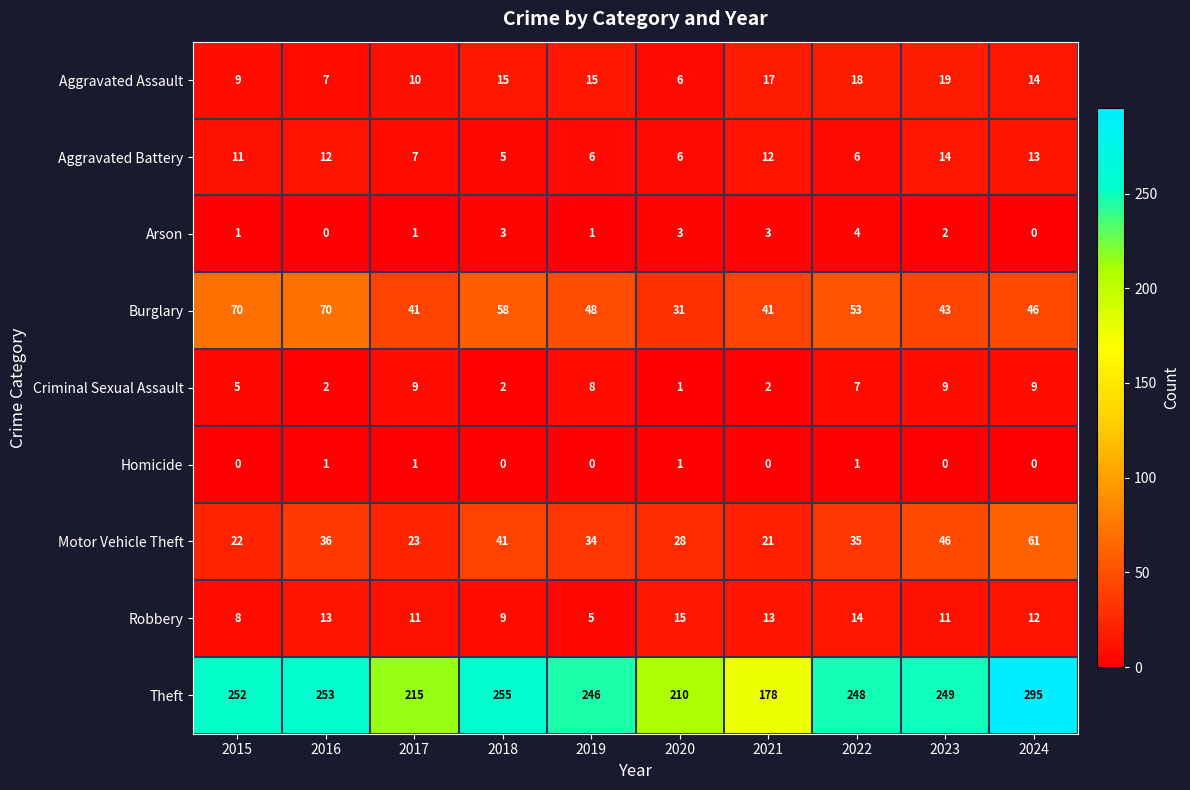

Which category has the highest value in the Theft series?

2024